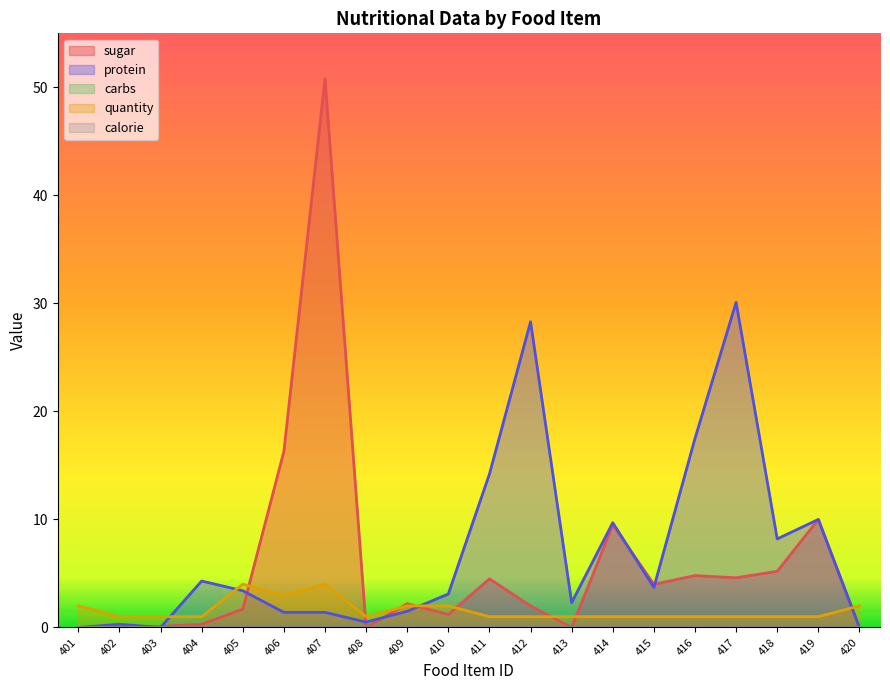

Reading left to right, transcribe all the data shown in this chart.

sugar: 0.0	0.0	0.1	0.3	1.7	16.3	50.8	0.0	2.2	1.2	4.5	2.0	0.0	9.5	4.0	4.8	4.6	5.2	10.0	0.0
protein: 0.0	0.3	0.0	4.3	3.4	1.4	1.4	0.5	1.5	3.1	14.2	28.3	2.3	9.7	3.7	17.5	30.1	8.2	10.0	0.0
quantity: 2.0	1.0	1.0	1.0	4.0	3.0	4.0	1.0	2.0	2.0	1.0	1.0	1.0	1.0	1.0	1.0	1.0	1.0	1.0	2.0